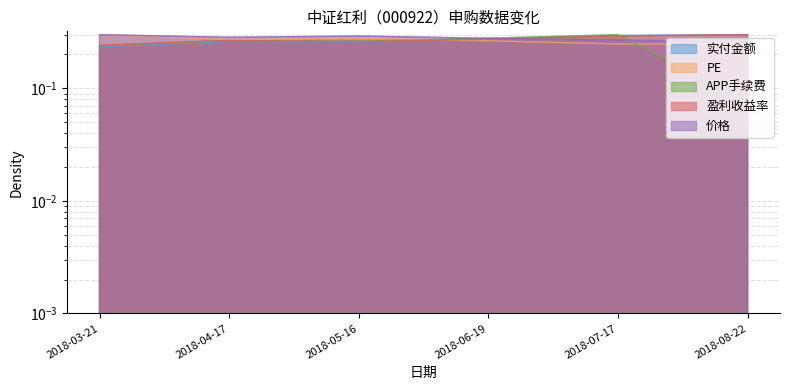

Reading left to right, transcribe all the data shown in this chart.

价格: 0.3	0.3	0.3	0.3	0.3	0.3
PE: 0.3	0.3	0.3	0.3	0.2	0.2
盈利收益率: 0.2	0.3	0.3	0.3	0.3	0.3
实付金额: 0.2	0.3	0.3	0.3	0.3	0.3
APP手续费: 0.2	0.3	0.3	0.3	0.3	0.1